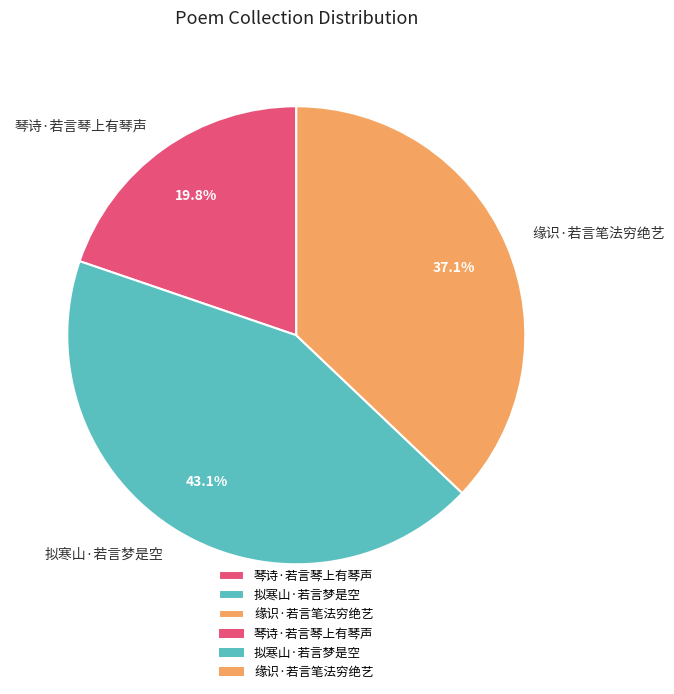

Rank the categories by value from highest to lowest.

拟寒山·若言梦是空, 缘识·若言笔法穷绝艺, 琴诗·若言琴上有琴声